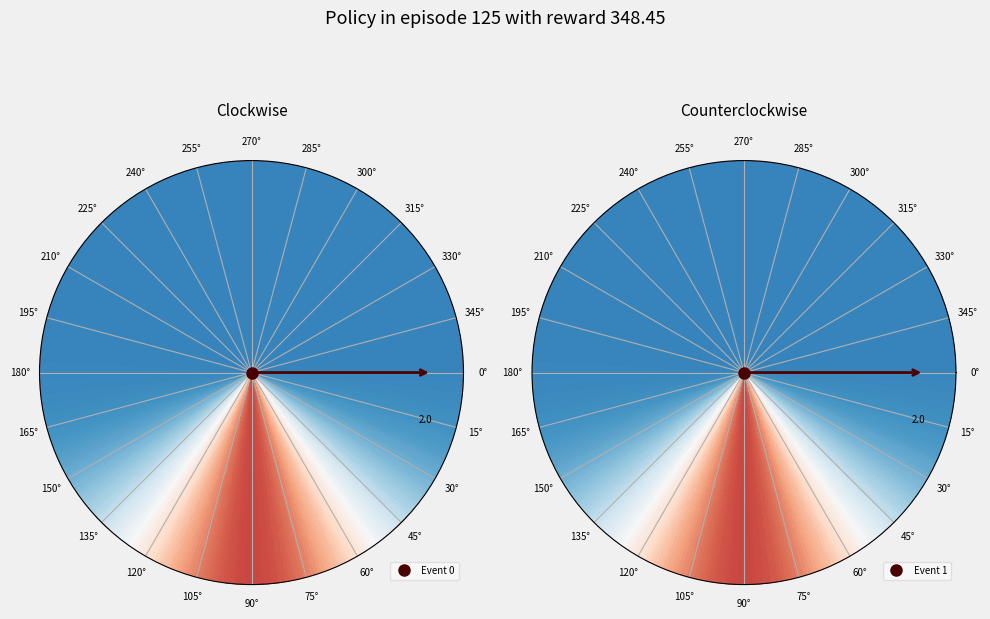

Rank the categories by value from lowest to highest.

Event 0, Event 1